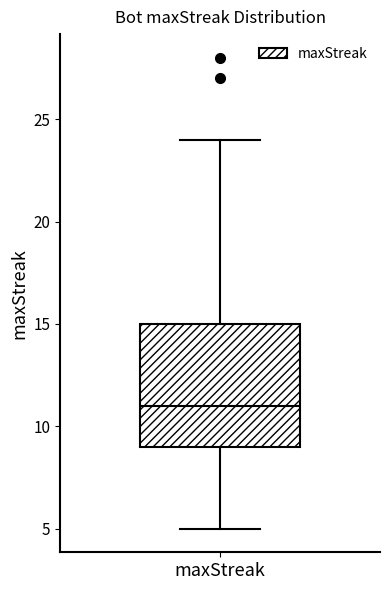

Where does the median line of the box for maxStreak sit on the y-axis? The values are not printed on the chart, so give them approximately, as read against the axis.

11